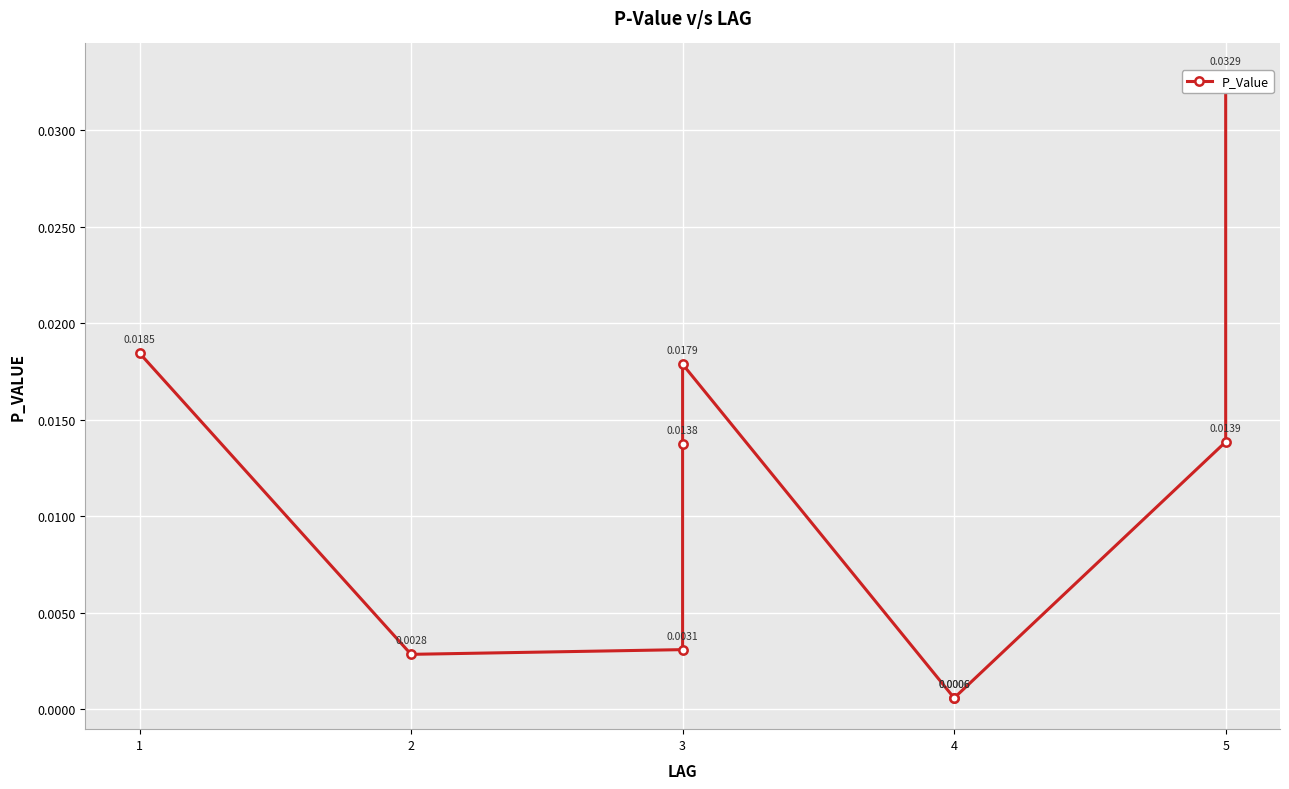

True or false: the data shows 0.0 at 4.

False